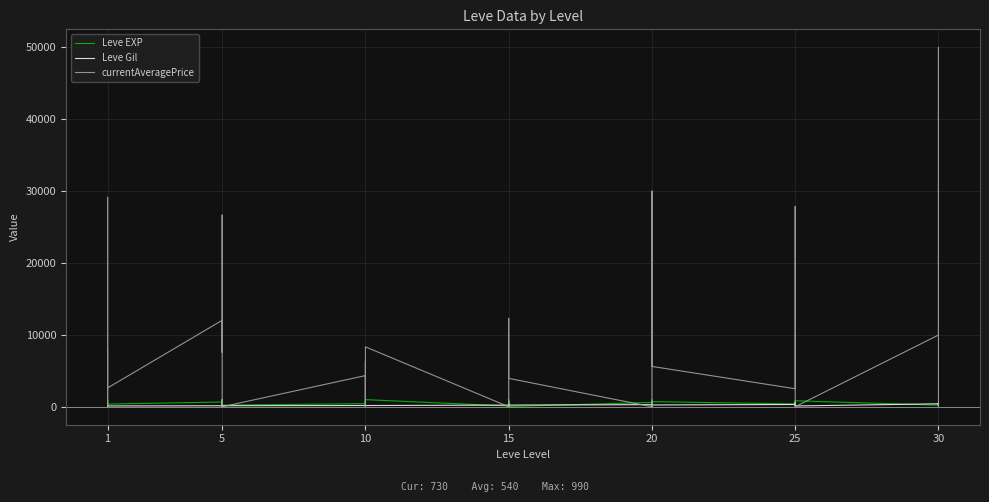

What is the sum of all currentAveragePrice values?

289317